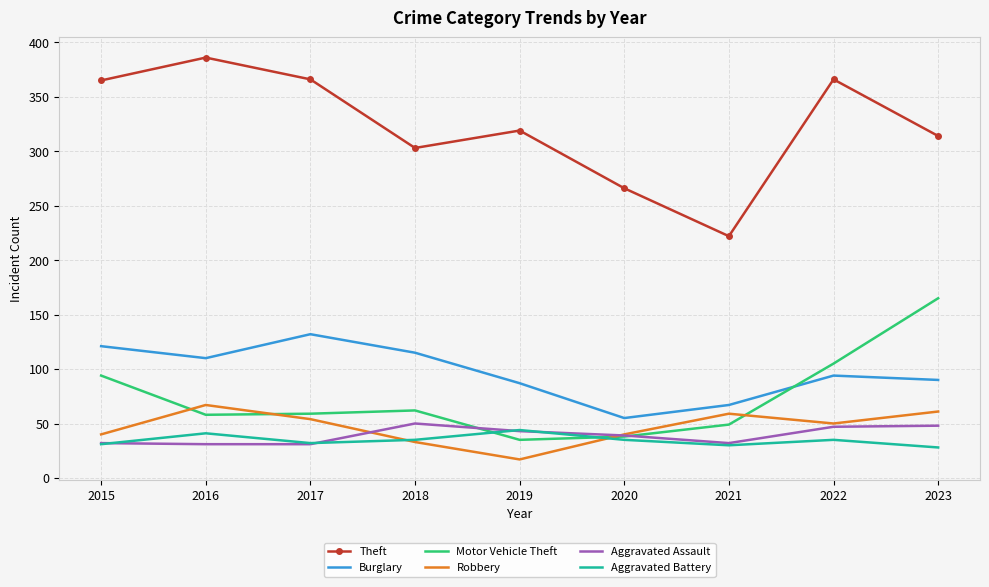

After their last crossing, which series has the higher values: Aggravated Assault or Aggravated Battery?

Aggravated Assault